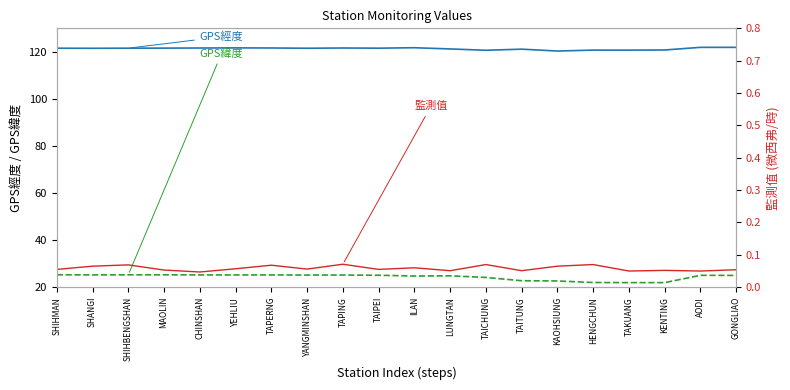

At which label does GPS緯度 reach its minimum?

TAKUANG